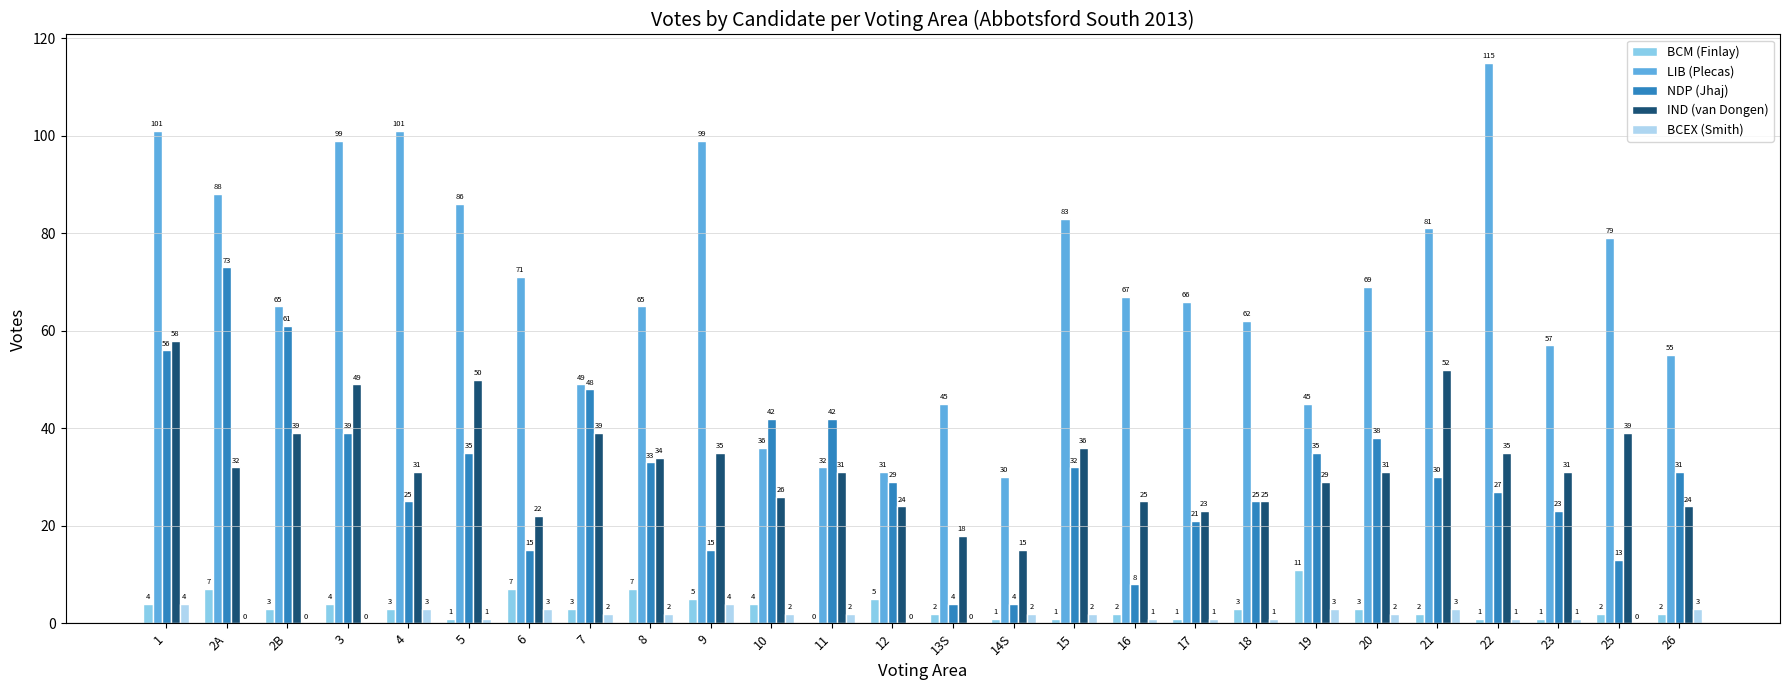

What is the greatest value displayed?

115